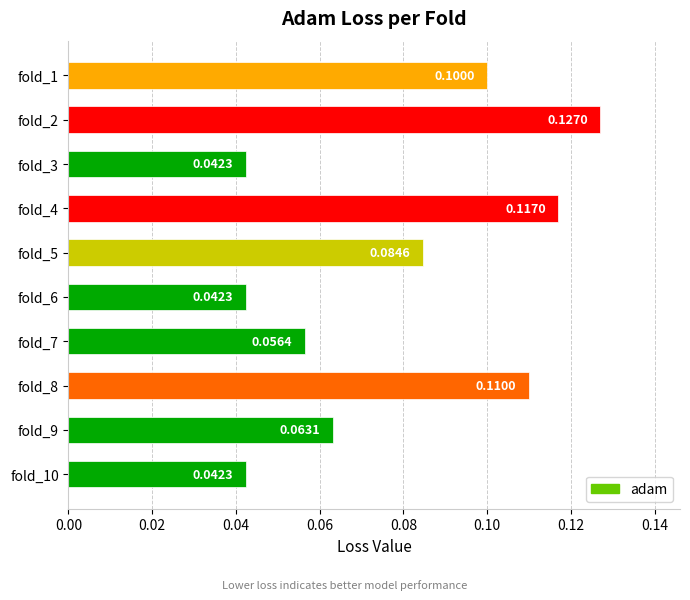

What is the sum of all values?

0.8